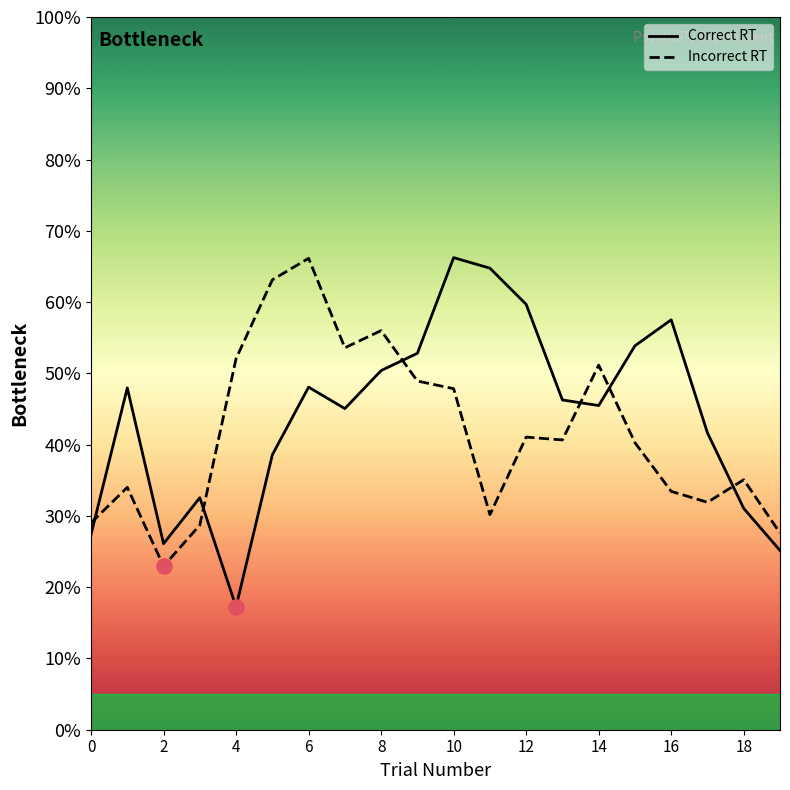

What are all the series names shown in the legend?

Correct RT, Incorrect RT